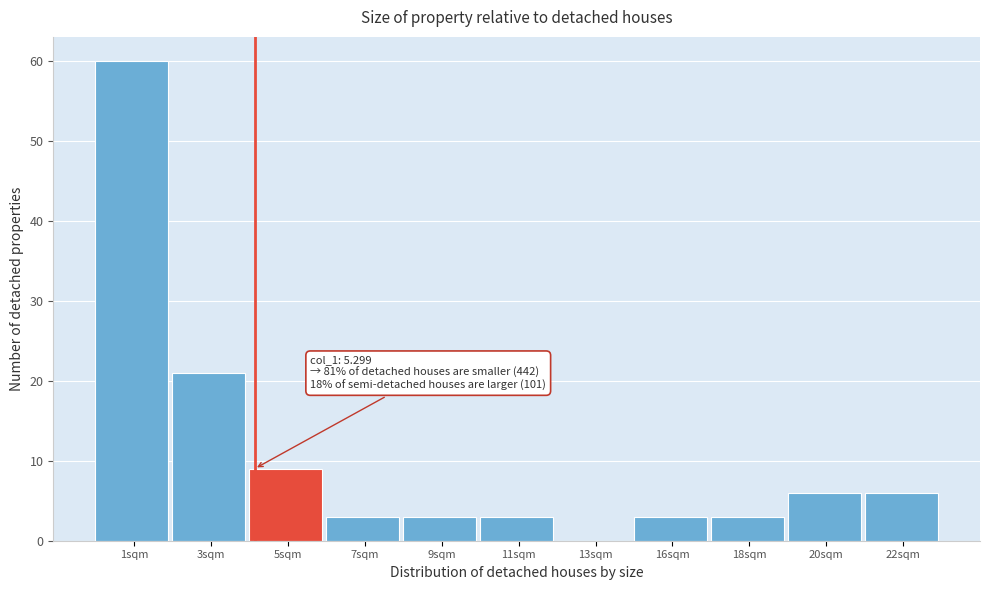

Reading left to right, what are all the values shown in this chart?

1sqm=60	3sqm=21	5sqm=9	7sqm=3	9sqm=3	11sqm=3	13sqm=0	16sqm=3	18sqm=3	20sqm=6	22sqm=6